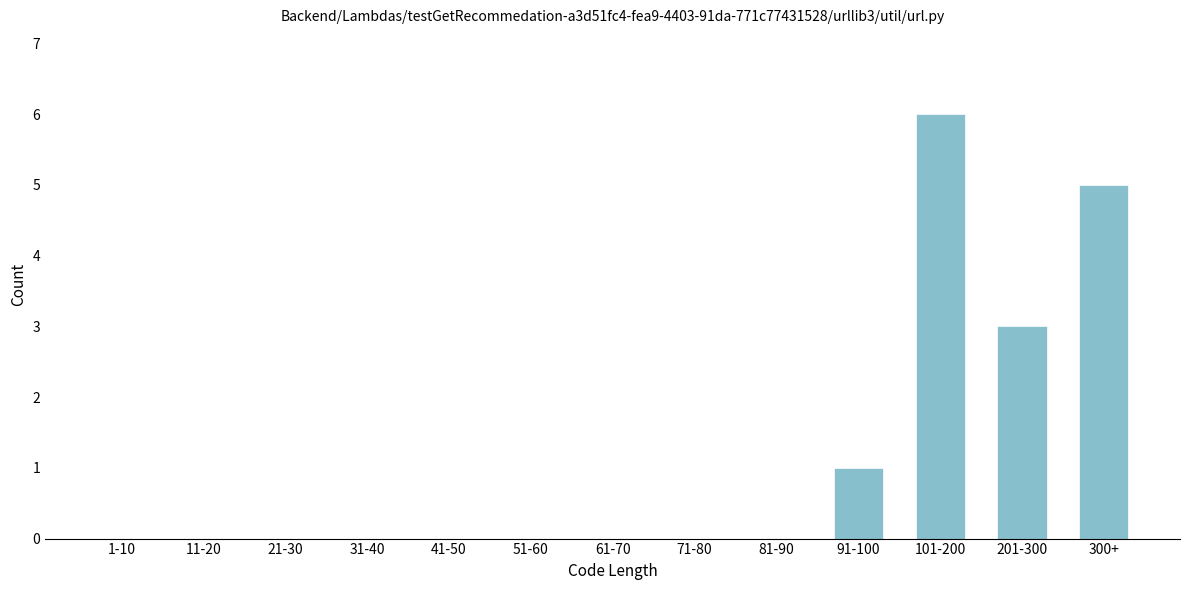

Reading left to right, what are all the values shown in this chart?

1-10=0	11-20=0	21-30=0	31-40=0	41-50=0	51-60=0	61-70=0	71-80=0	81-90=0	91-100=1	101-200=6	201-300=3	300+=5